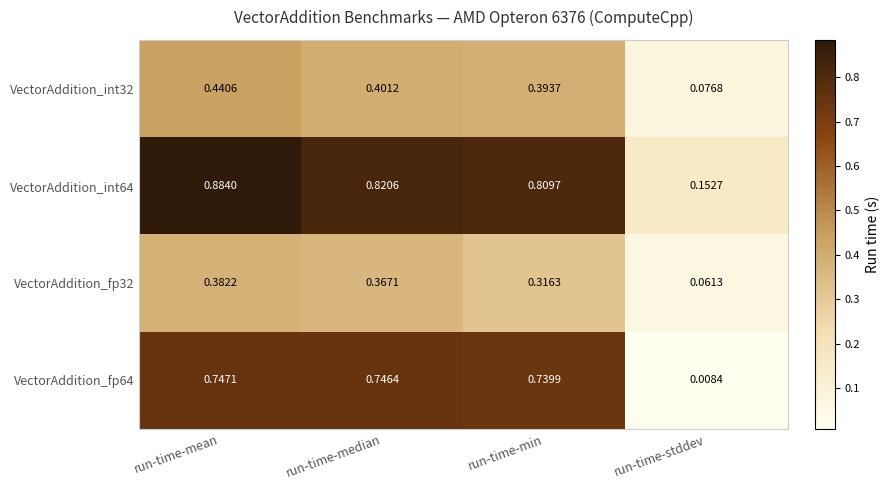

Rank the categories by VectorAddition_int32 value from highest to lowest.

run-time-mean, run-time-median, run-time-min, run-time-stddev